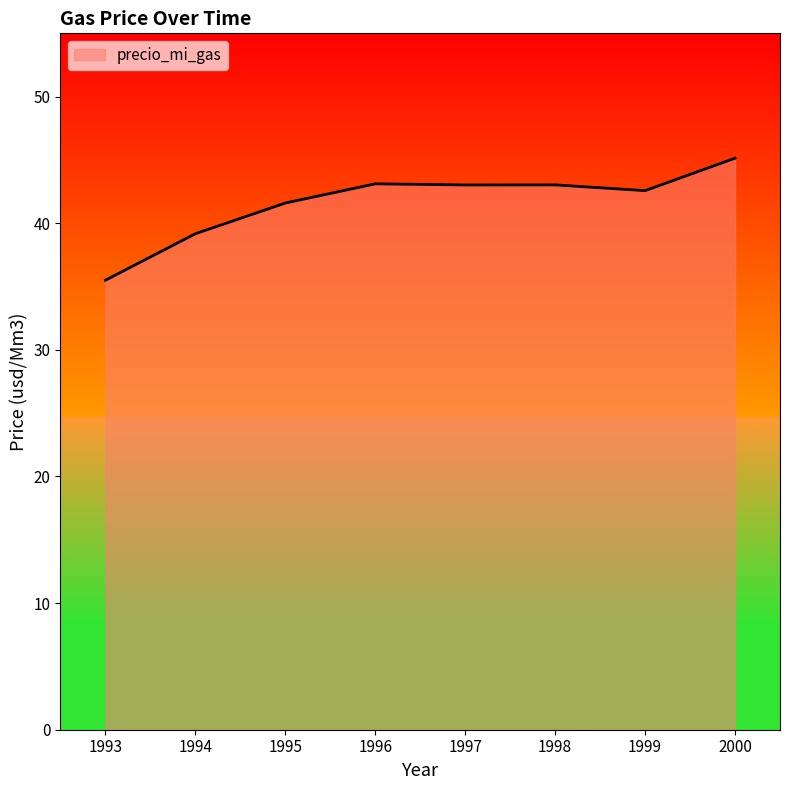

Does the chart display data point markers on the line(s)?

No